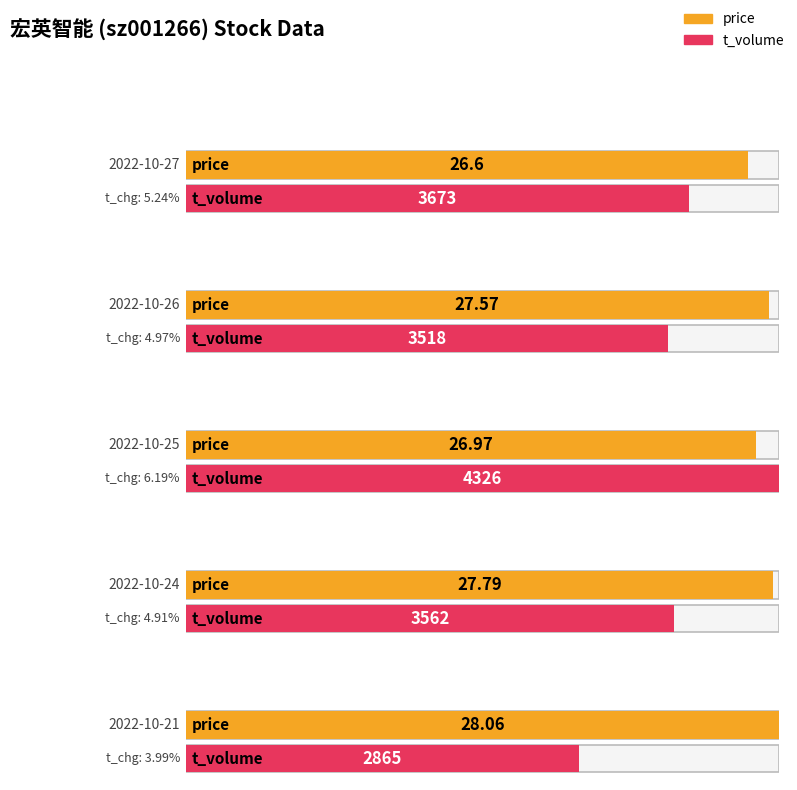

Which series has the largest total across all categories?

t_volume